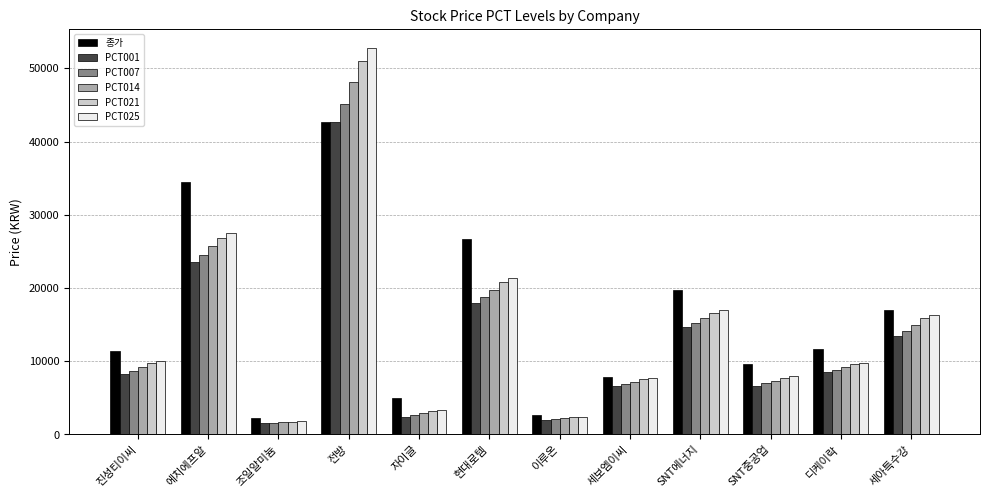

At which category does the chart reach its minimum across all series?

조일알미늄